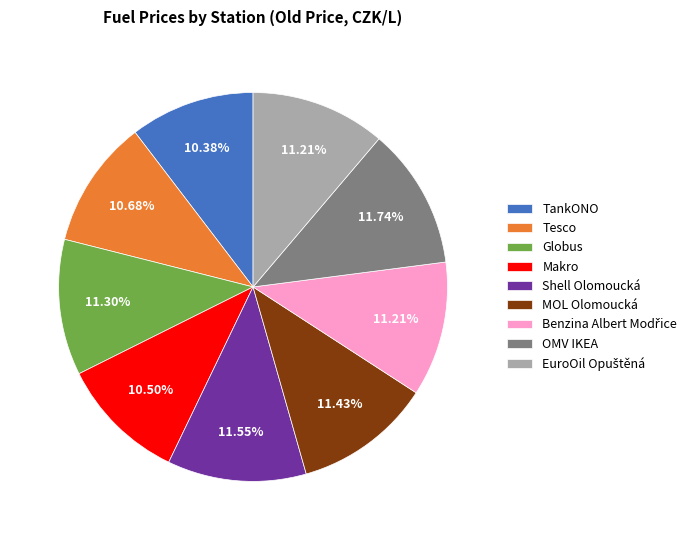

To the nearest percent, what percentage of the pie is OMV IKEA?

12%